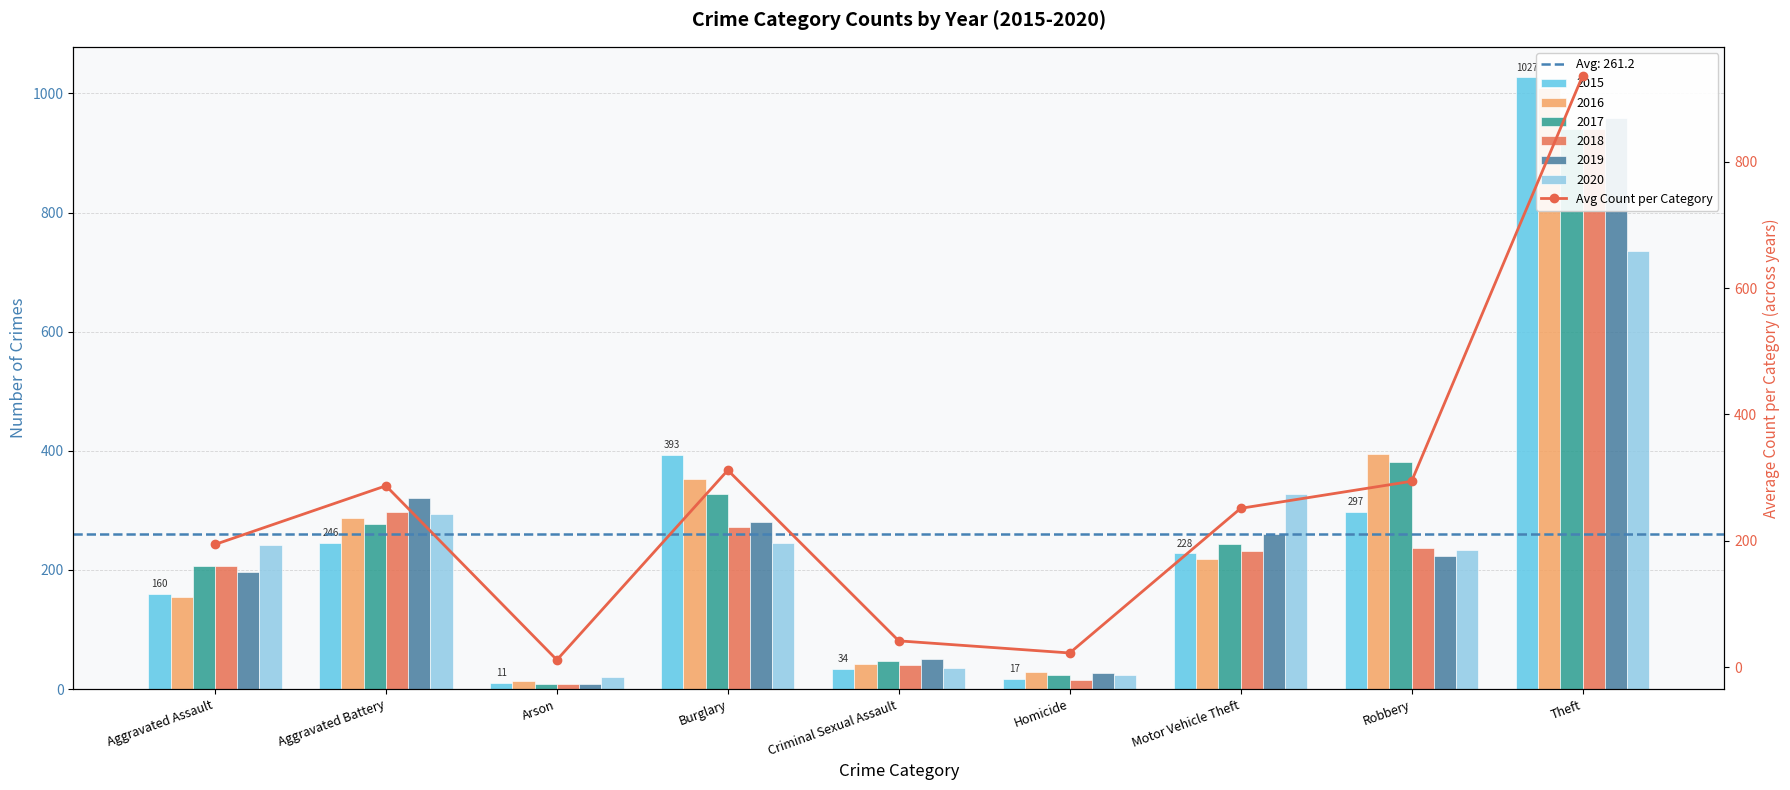

What is the label of the 9th bar from the right?

Aggravated Assault